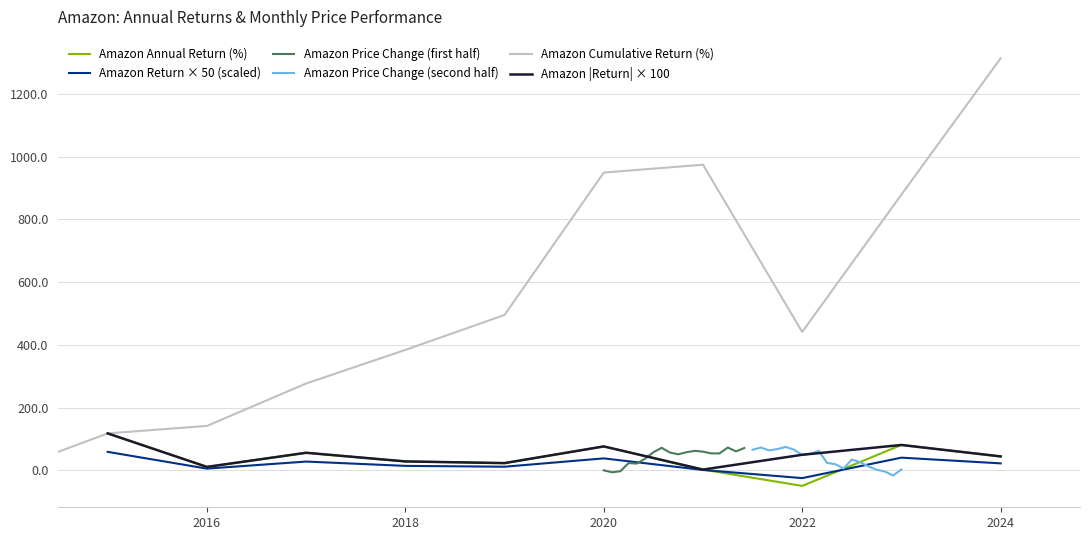

What is the sum of the values at 2023 and 2015?

198.7